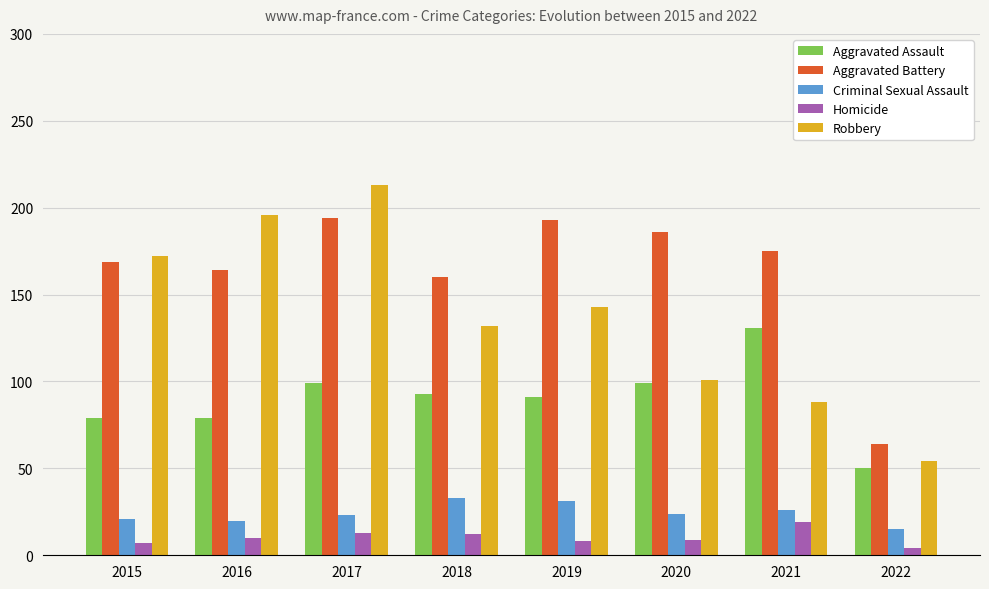

Count the number of data series in this chart.

5